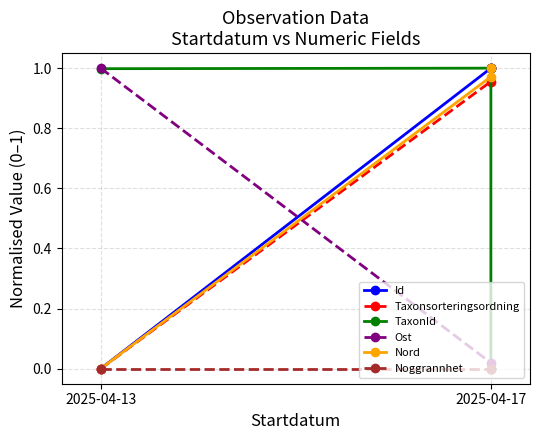

What is the value of the Nord point at the 2nd from the left?

1.0